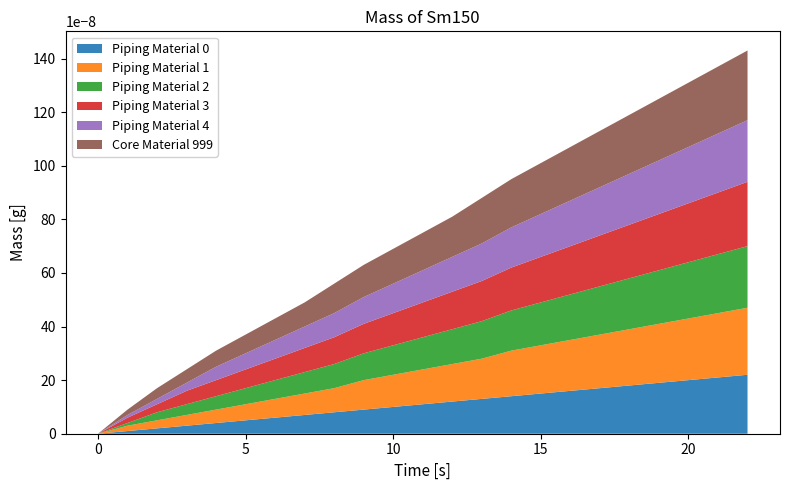

Reading left to right, list all the values displayed in this chart.

Piping Material 0: 0	1	2	3	4	5	6	7	8	9	10	11	12	13	14	15	16	17	18	19	20	21	22
Piping Material 1: 0	2	3	4	5	6	7	8	9	11	12	13	14	15	17	18	19	20	21	22	23	24	25
Piping Material 2: 0	1	3	4	5	6	7	8	9	10	11	12	13	14	15	16	17	18	19	20	21	22	23
Piping Material 3: 0	2	3	5	6	7	8	9	10	11	12	13	14	15	16	17	18	19	20	21	22	23	24
Piping Material 4: 0	1	2	3	5	6	7	8	9	10	11	12	13	14	15	16	17	18	19	20	21	22	23
Core Material 999: 0	2	4	5	6	7	8	9	11	12	13	14	15	17	18	19	20	21	22	23	24	25	26